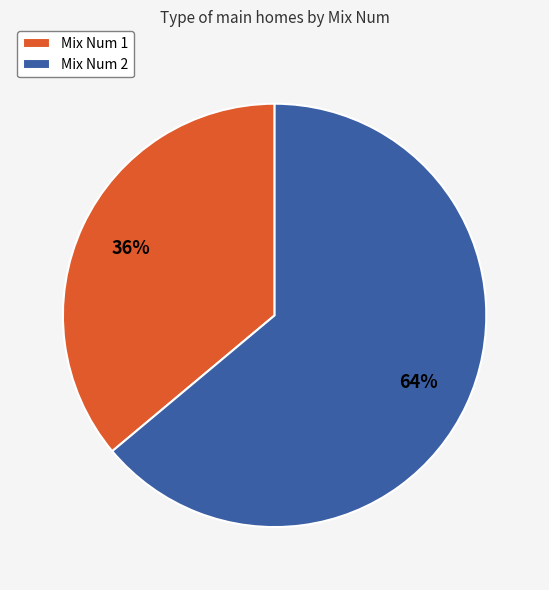

Is the sum of Mix Num 1 and Mix Num 2 greater than half?

Yes